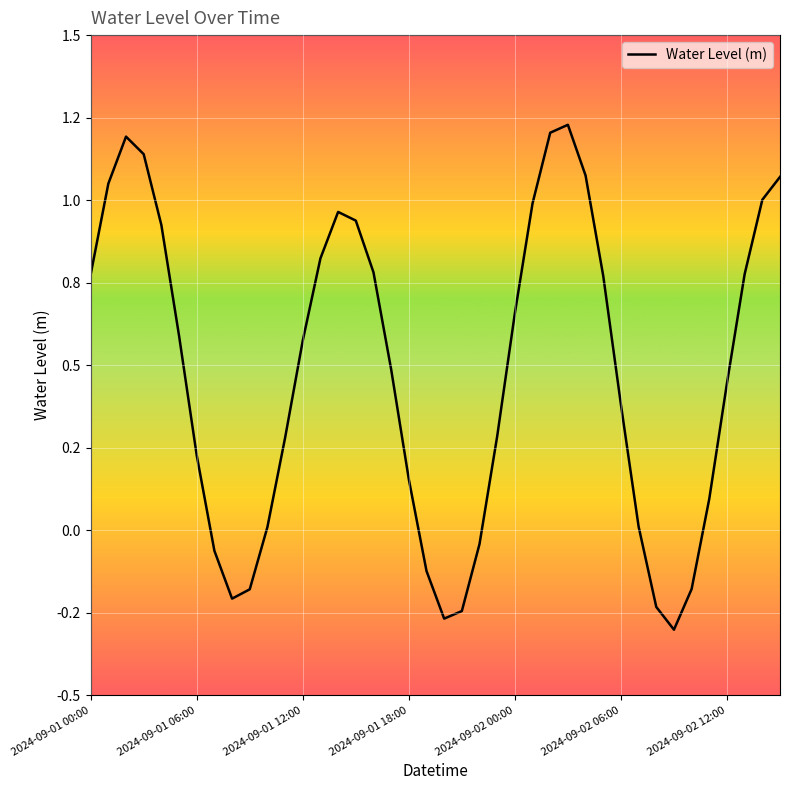

At which label is the value closest to 0?

10